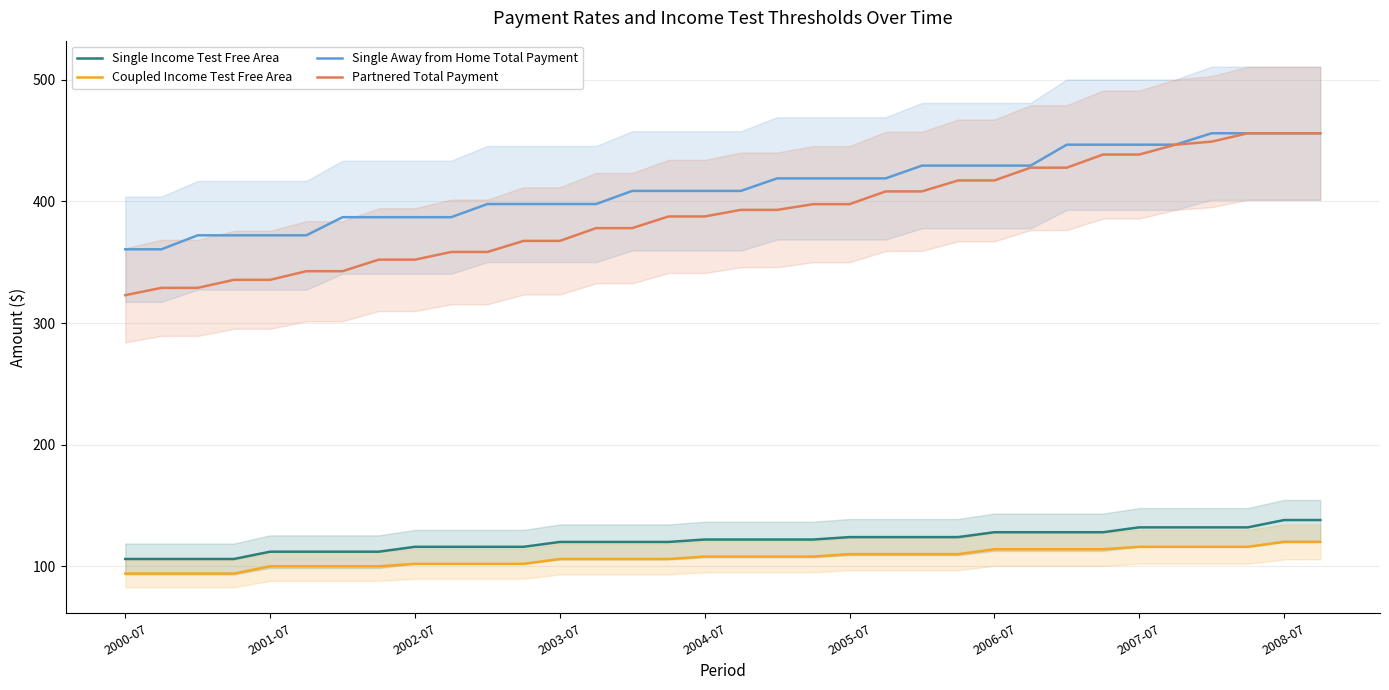

True or false: Single Income Test Free Area and Partnered Total Payment cross at least once.

False